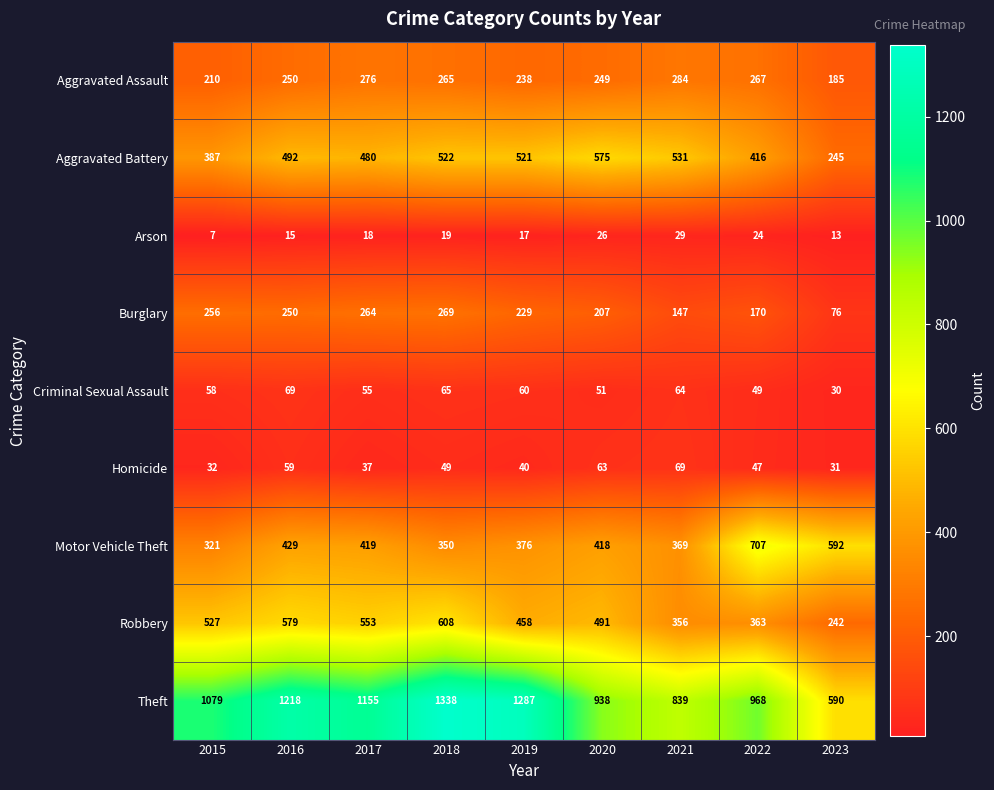

Rank the series at 2017 from highest to lowest value.

Theft, Robbery, Aggravated Battery, Motor Vehicle Theft, Aggravated Assault, Burglary, Criminal Sexual Assault, Homicide, Arson